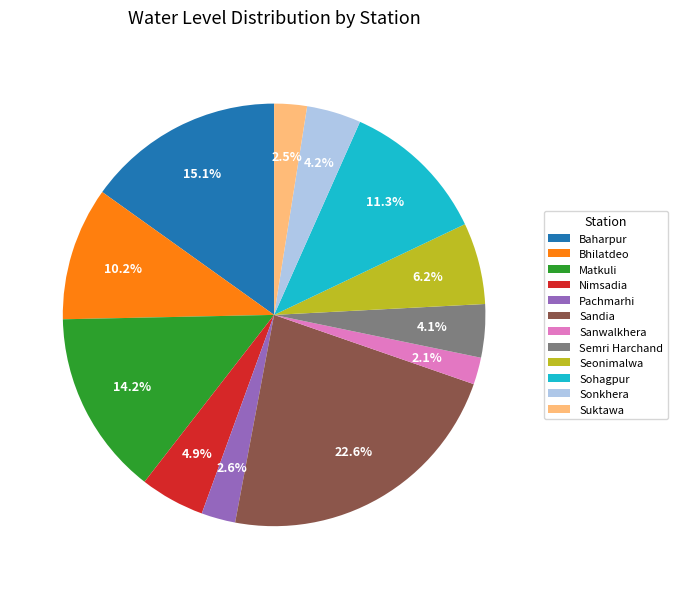

How many slices are in this pie chart?

12